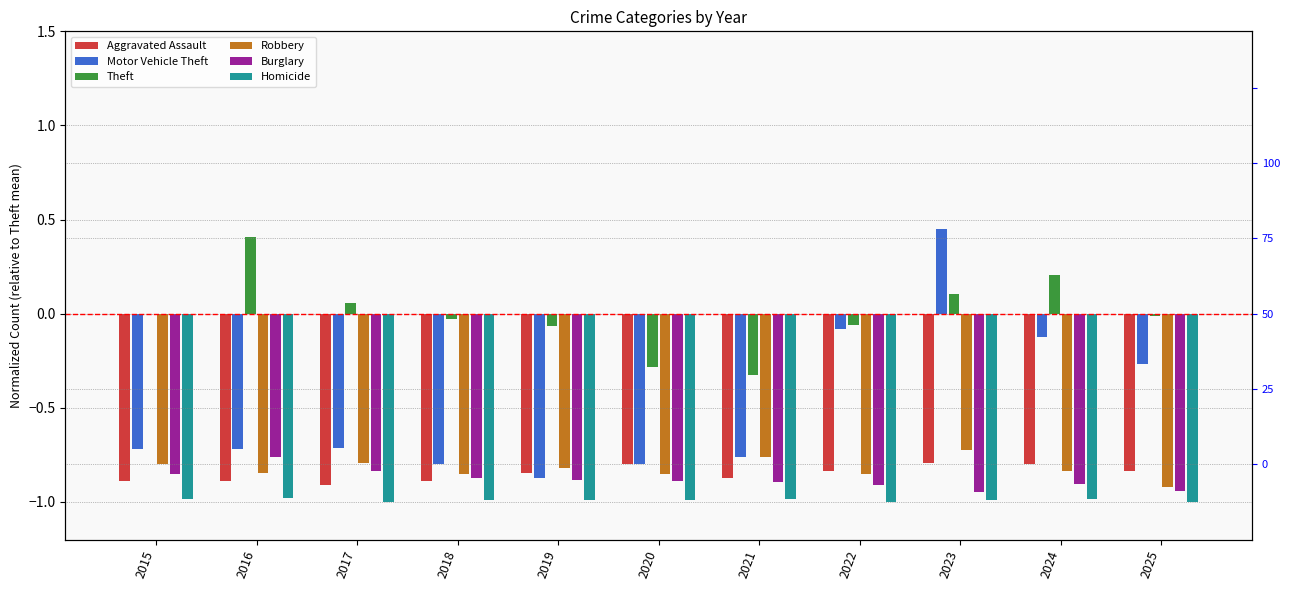

Reading right to left, extract all data points from this chart.

Aggravated Assault: -0.8	-0.8	-0.8	-0.8	-0.9	-0.8	-0.8	-0.9	-0.9	-0.9	-0.9
Motor Vehicle Theft: -0.3	-0.1	0.5	-0.1	-0.8	-0.8	-0.9	-0.8	-0.7	-0.7	-0.7
Theft: -0.0	0.2	0.1	-0.1	-0.3	-0.3	-0.1	-0.0	0.1	0.4	0.0
Robbery: -0.9	-0.8	-0.7	-0.9	-0.8	-0.9	-0.8	-0.9	-0.8	-0.8	-0.8
Burglary: -0.9	-0.9	-0.9	-0.9	-0.9	-0.9	-0.9	-0.9	-0.8	-0.8	-0.9
Homicide: -1.0	-1.0	-1.0	-1.0	-1.0	-1.0	-1.0	-1.0	-1.0	-1.0	-1.0